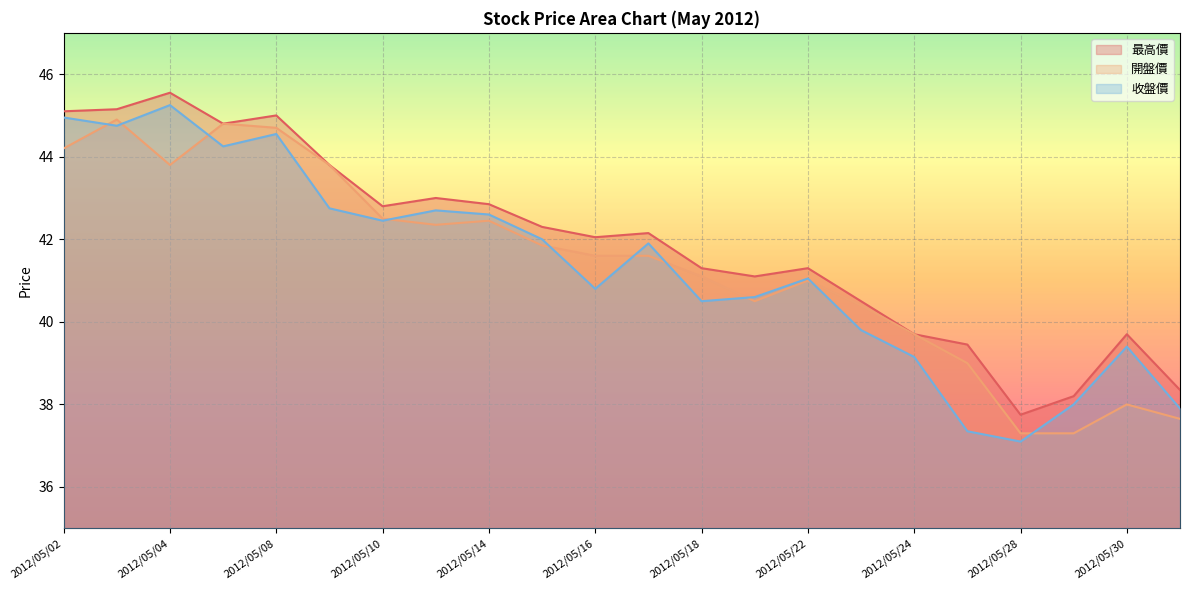

What is the difference between the 收盤價 values at 2012/05/04 and 2012/05/28?

8.1